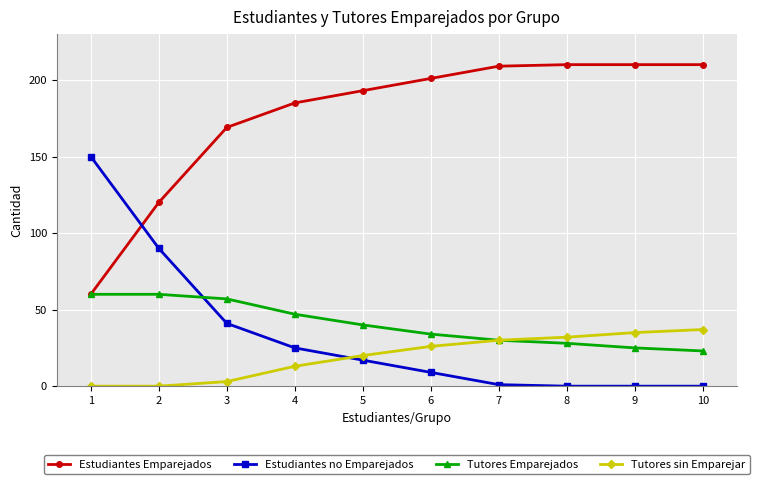

What is the sum of the Estudiantes Emparejados values at 8 and 4?

395